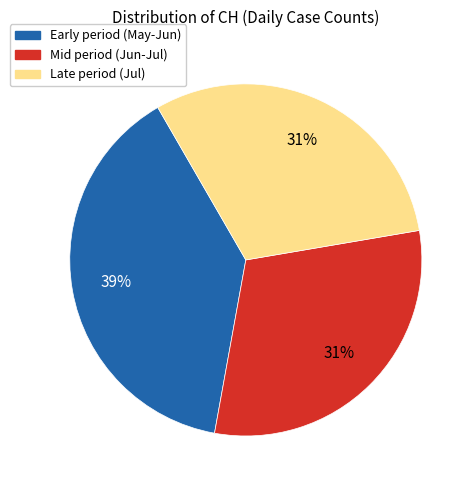

To the nearest percent, what is the difference between the largest and smallest slice percentages?

8%